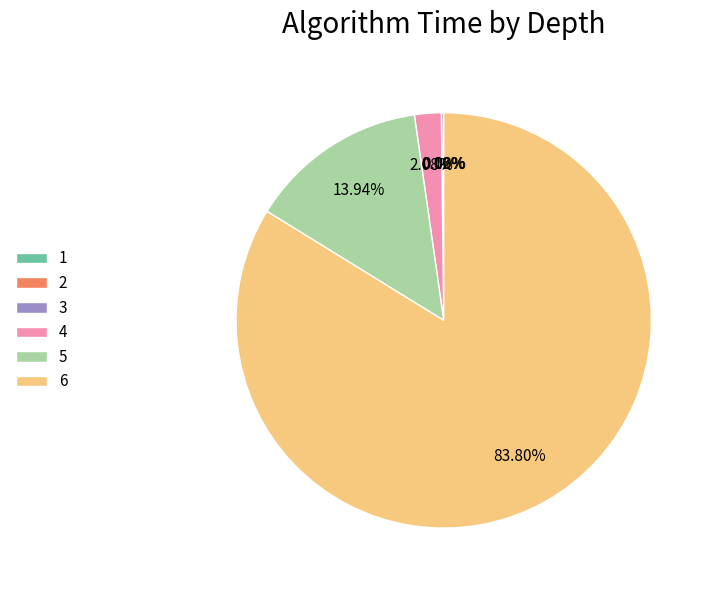

Is there a majority slice in this chart?

Yes